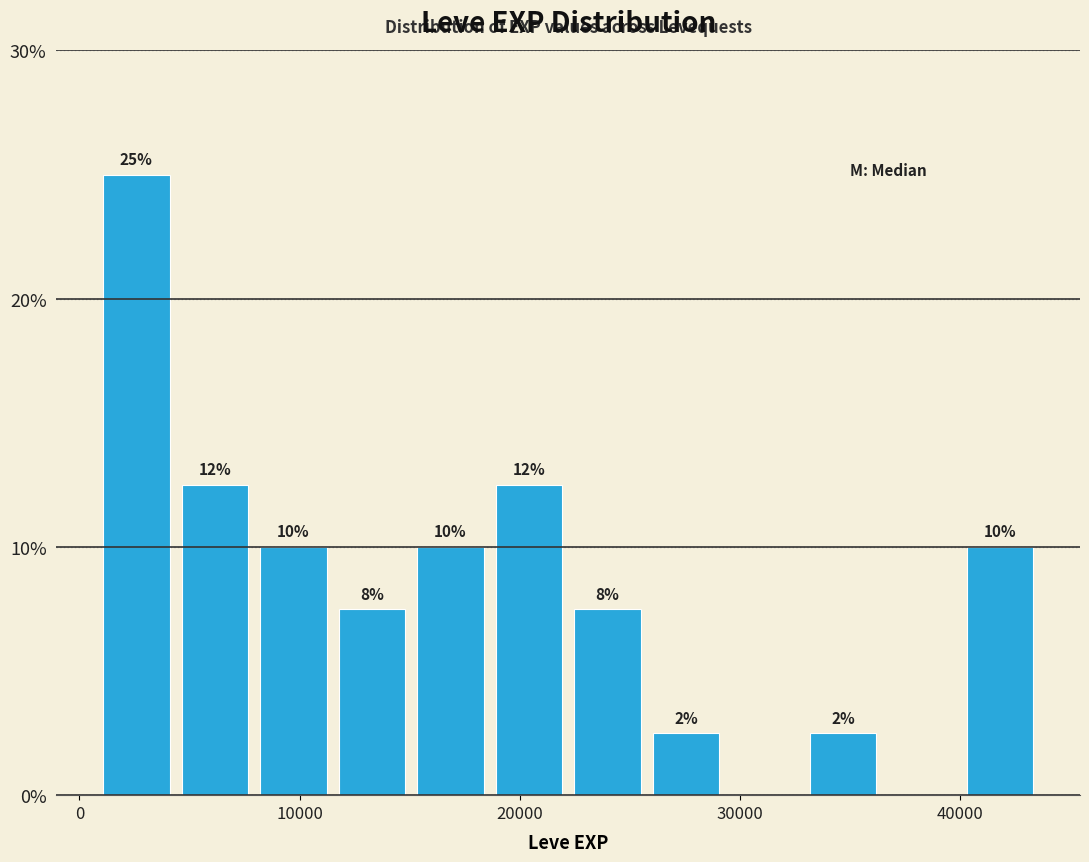

Read against the x-axis, roughly where is the centre of the tallest bar?

3000